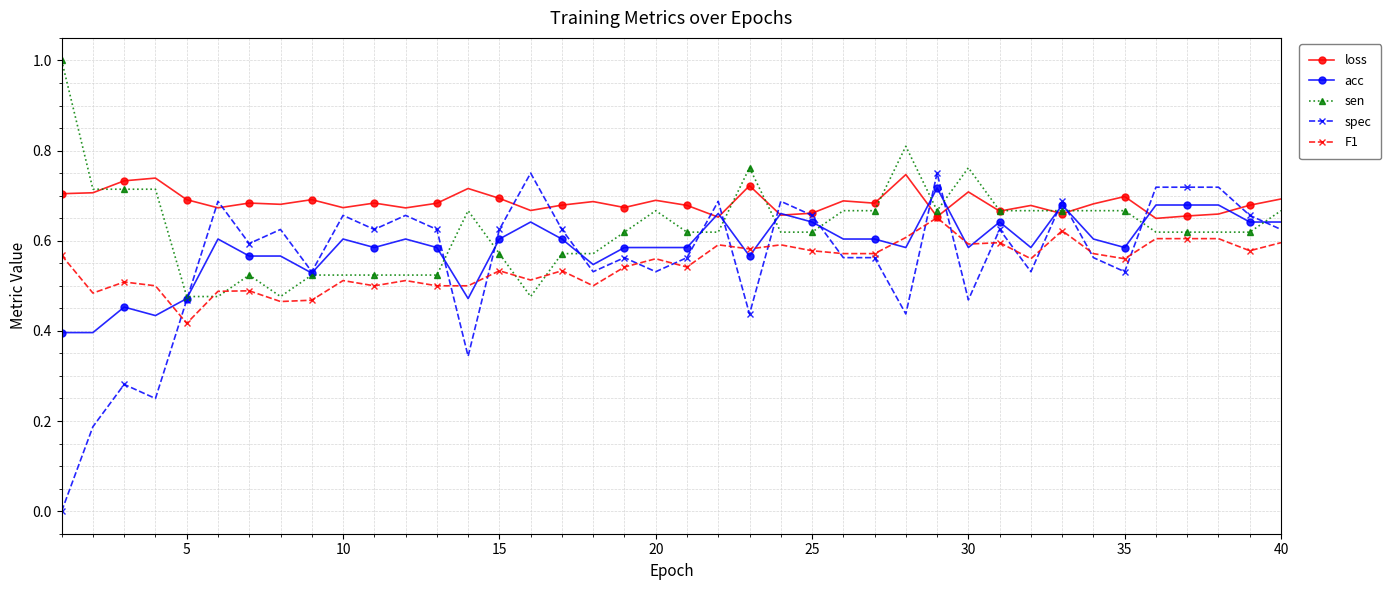

True or false: loss has more than 2 points higher than both neighbors.

True